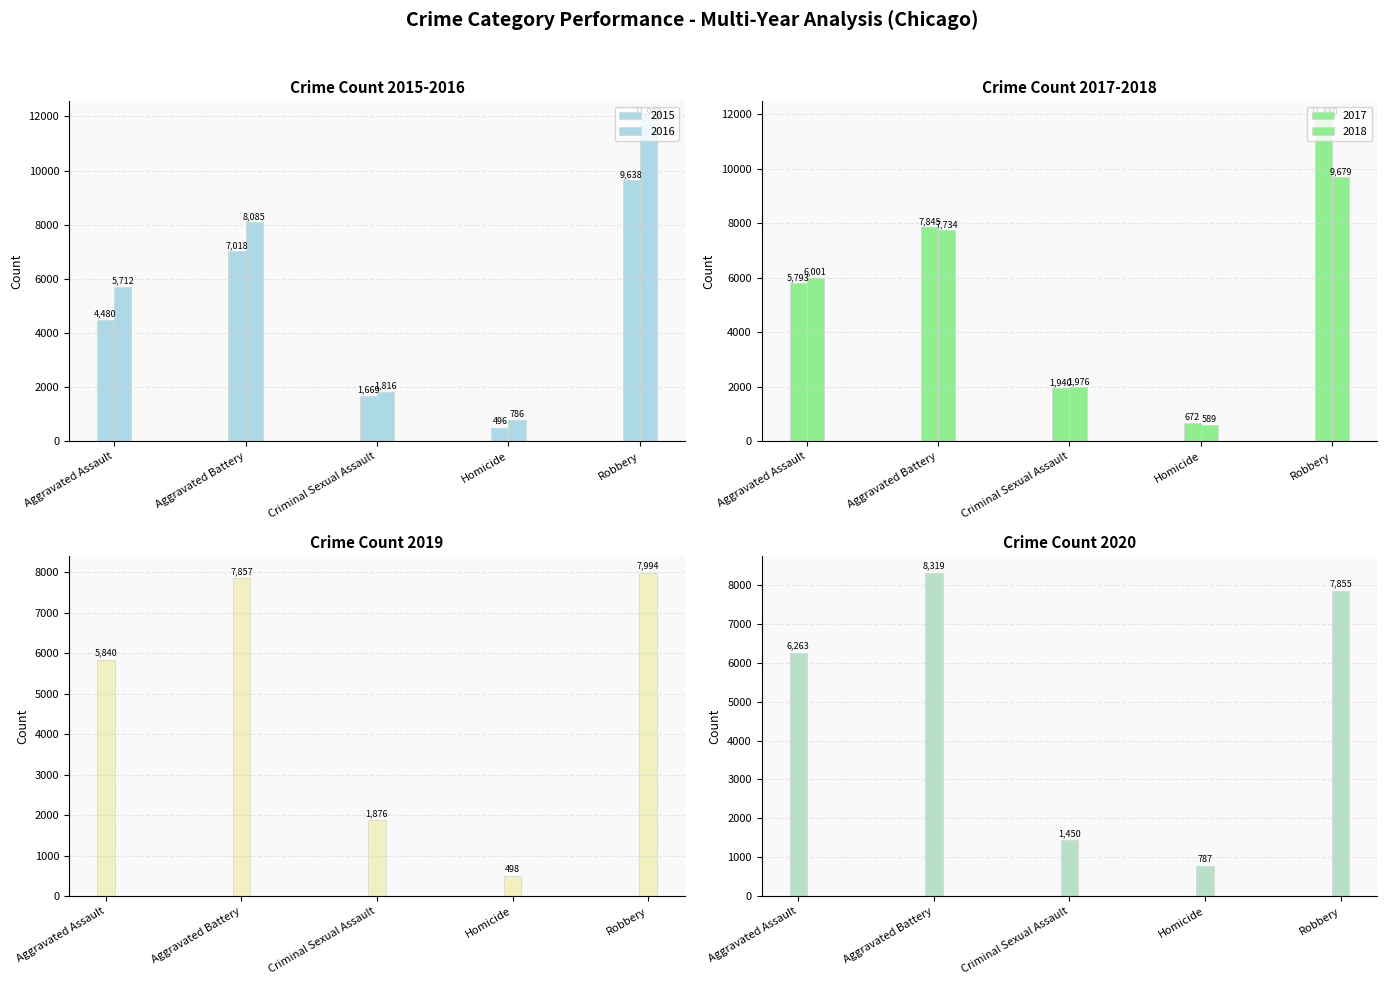

Which series has the largest range (max minus min)?

2017